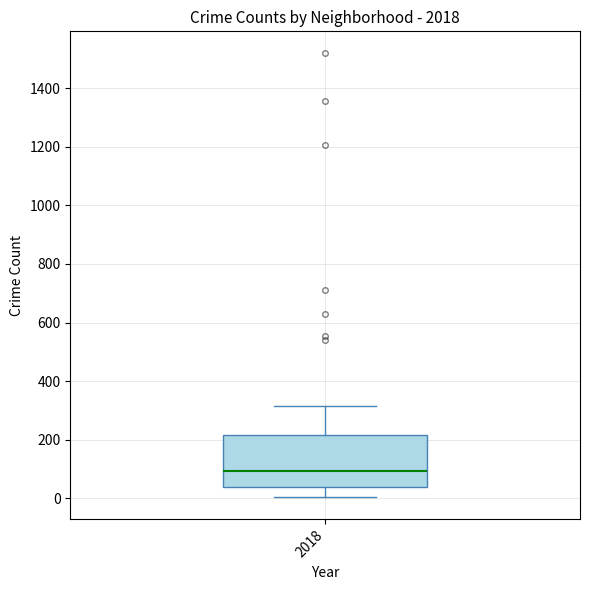

Transcribe this box plot: give where the median line is, the range the box spans, and where the two whiskers end, as read against the y-axis. The values are not printed on the chart, so give them approximately, as read against the axis.

median 100, box 40 to 220, whiskers 0 to 320